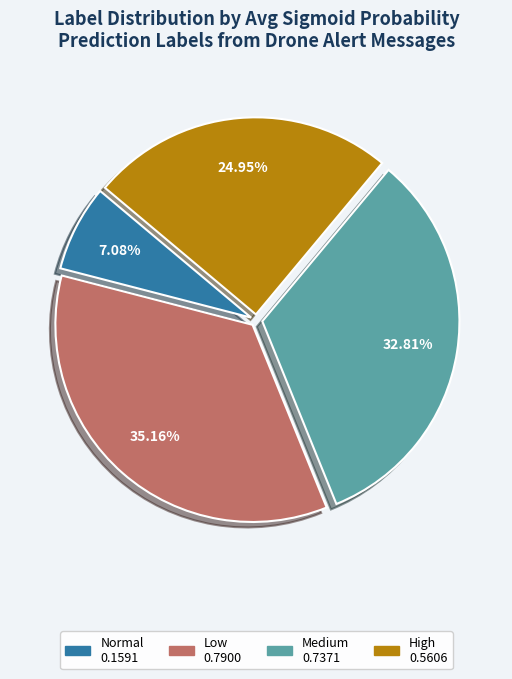

Is there any slice that represents more than half of the pie?

No